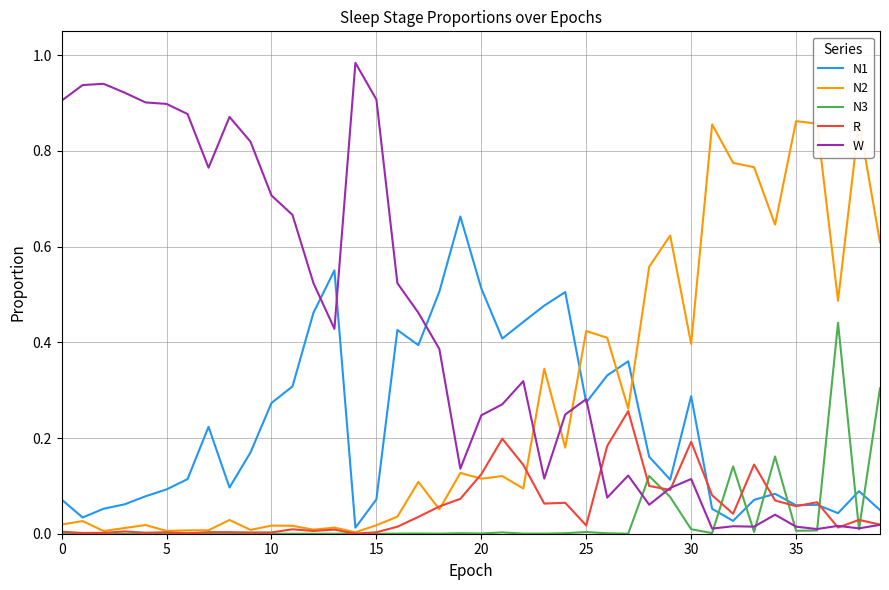

In W, how many points are higher than both neighbors (excluding endpoints)?

10